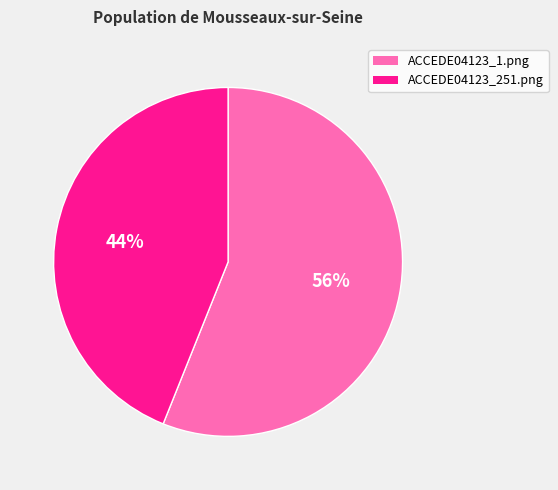

Count the number of slices in the pie.

2